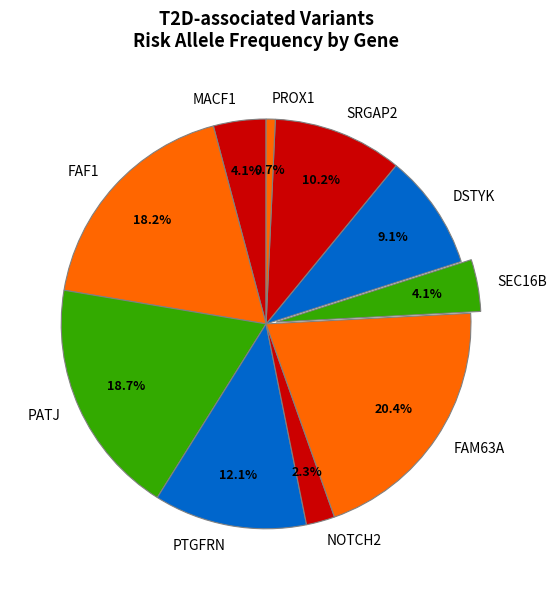

The FAF1 slice represents 9% of the pie. True or false?

False